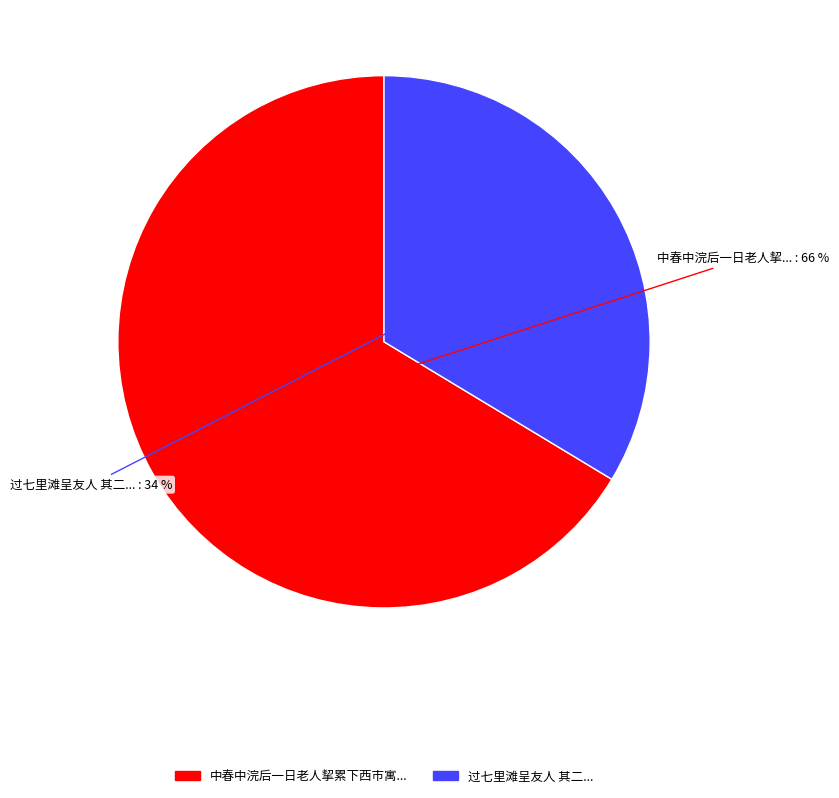

To the nearest percent, what is the average slice percentage?

50%